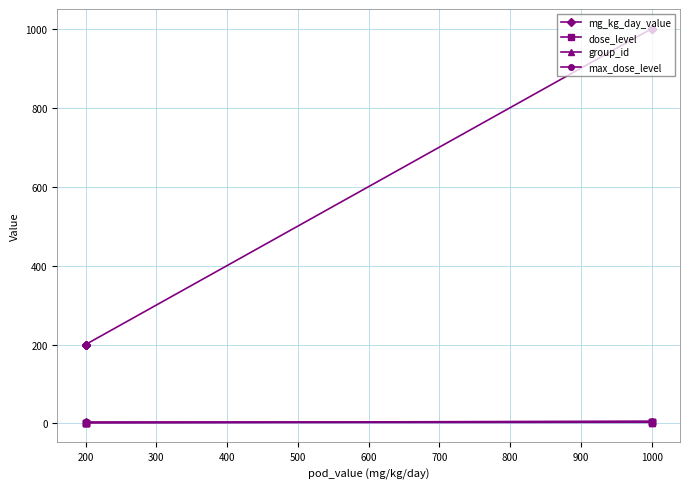

List the series in order of their peak value, highest first.

mg_kg_day_value, group_id, dose_level, max_dose_level